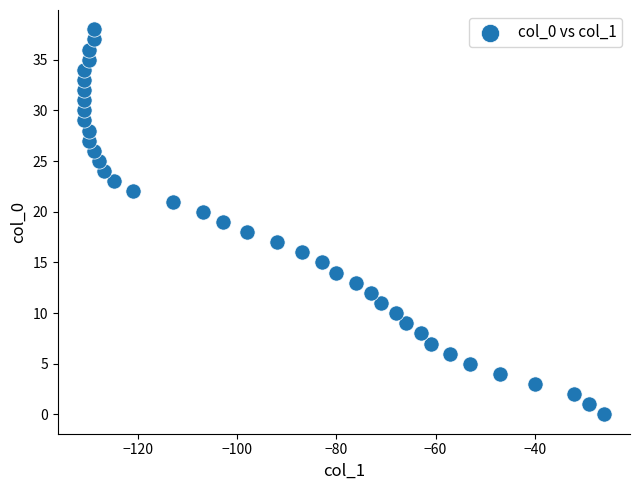

What is the range of Y values (max minus min)?

38